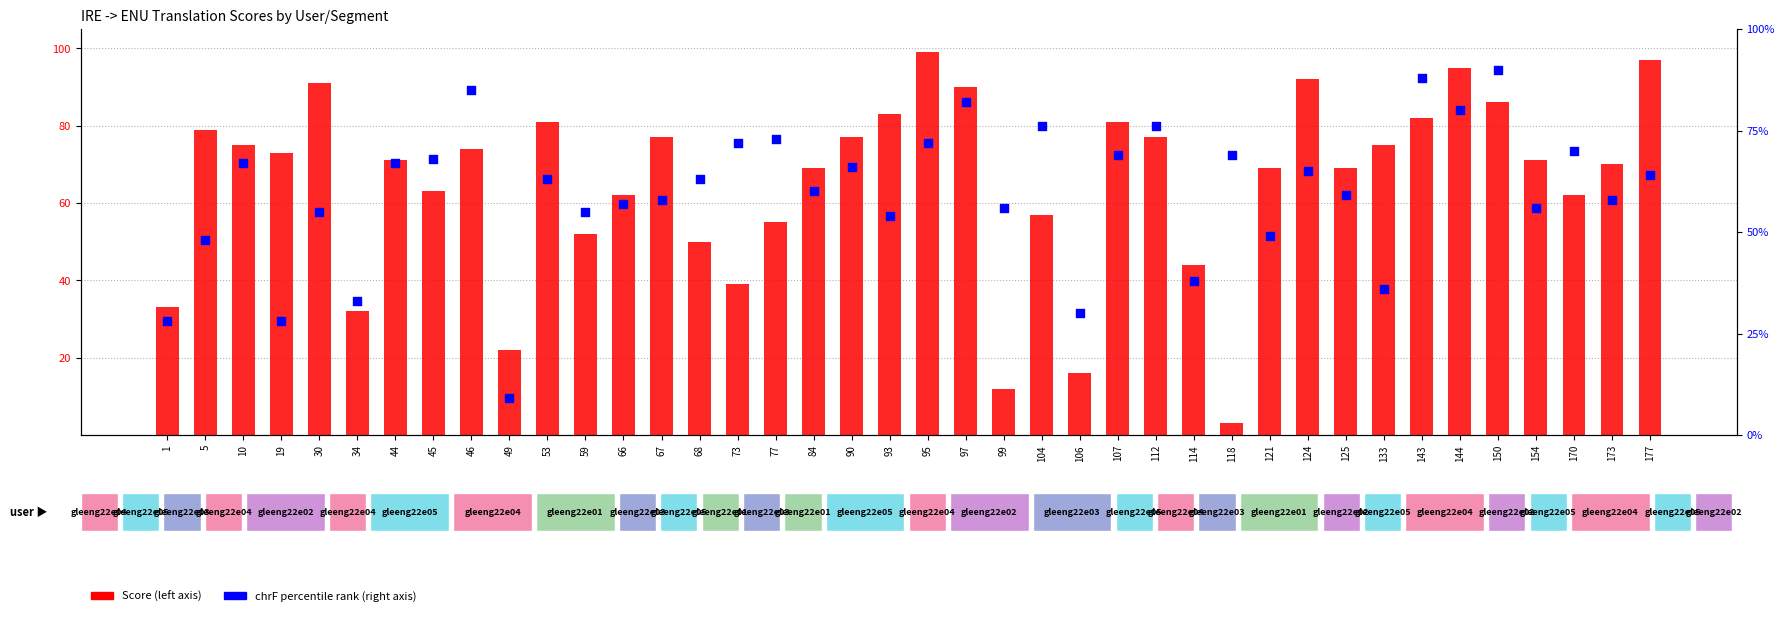

At which category is the sum across all series the highest?

150